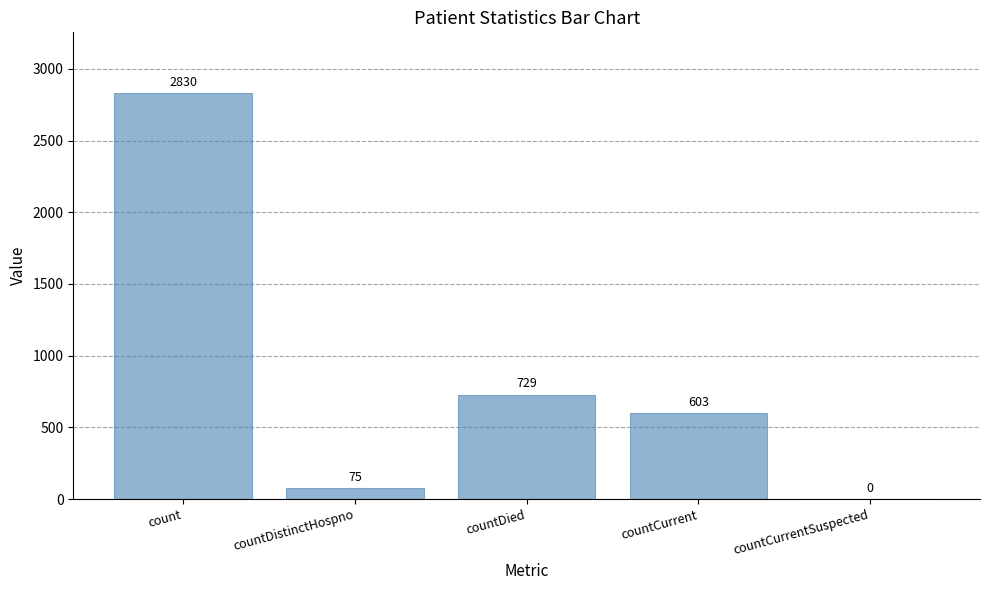

How many series are shown in this chart?

1